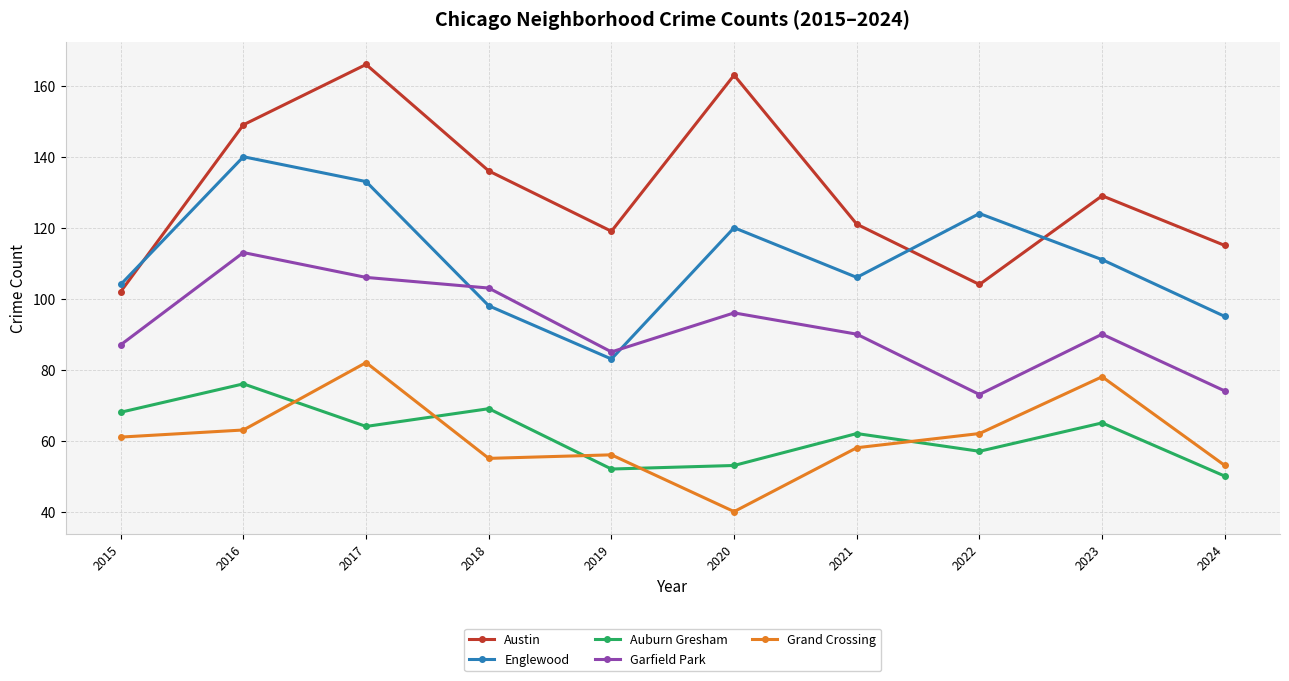

Which series has the largest total across all categories?

Austin